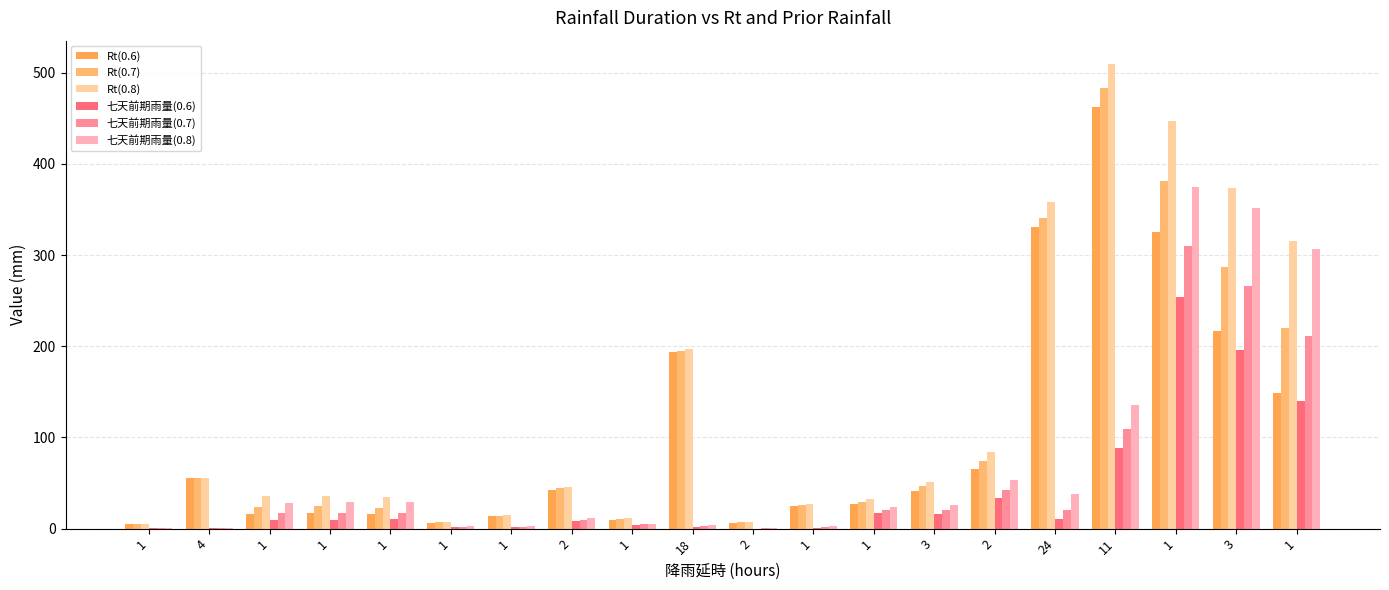

What is the sum of the 七天前期雨量(0.7) values at 2 and 1?

42.7